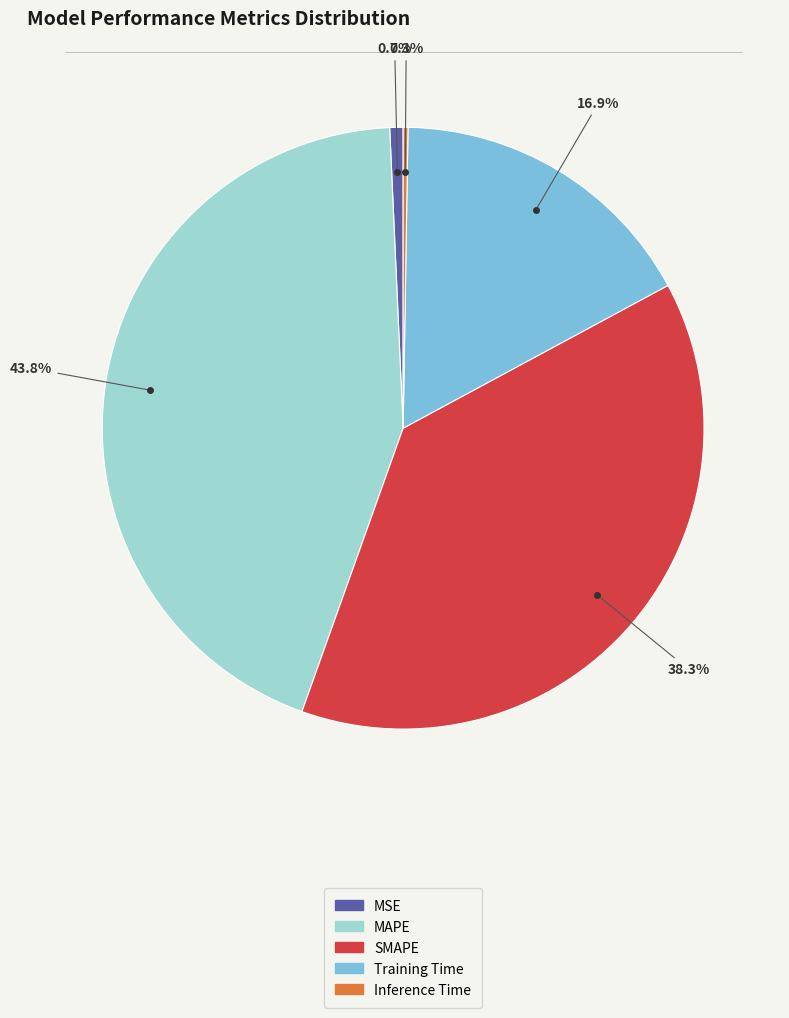

Does any single category account for the majority?

No